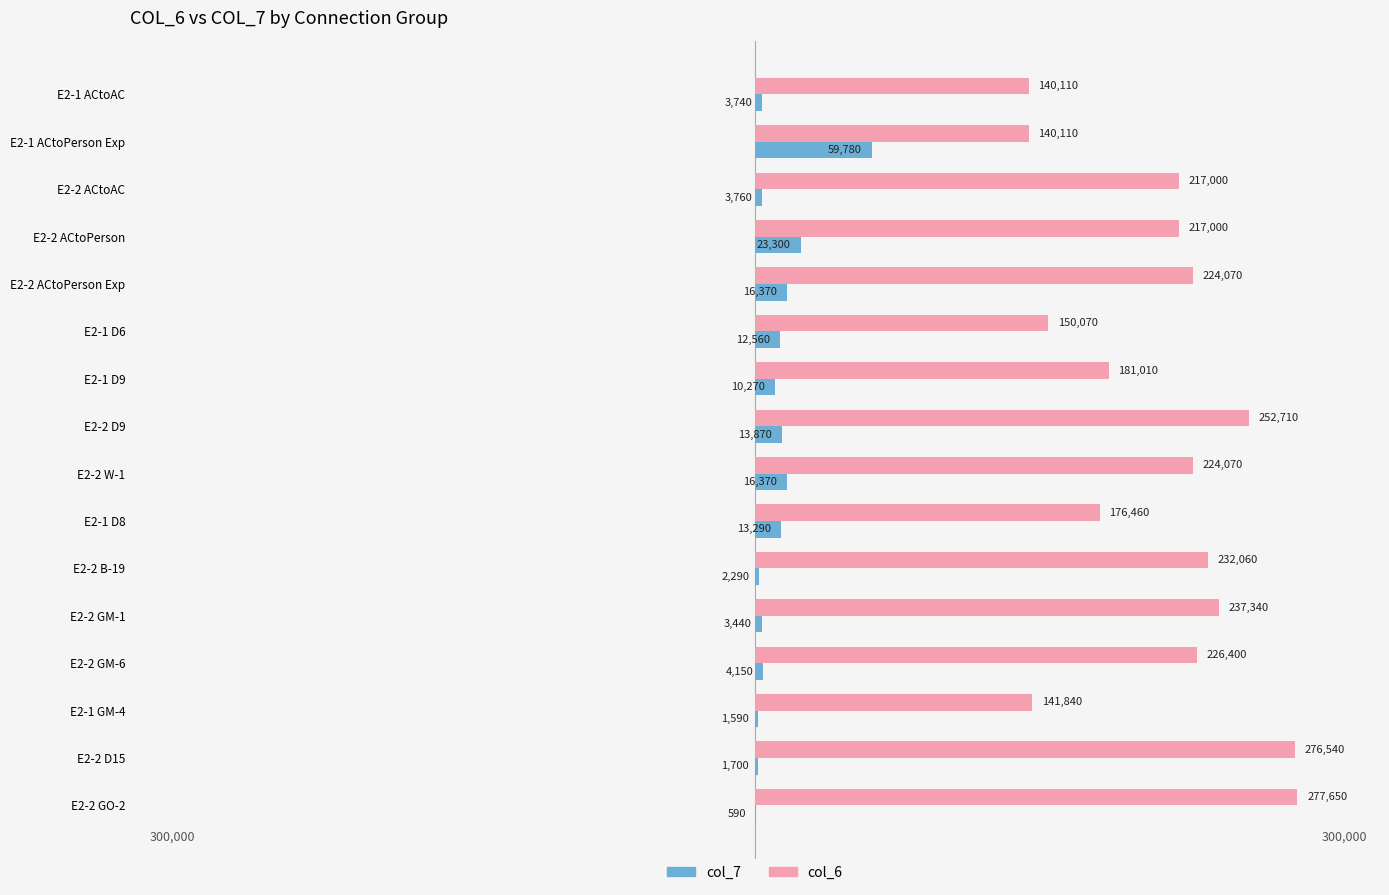

What is the total value across all series at E2-2 GM-1?

240780